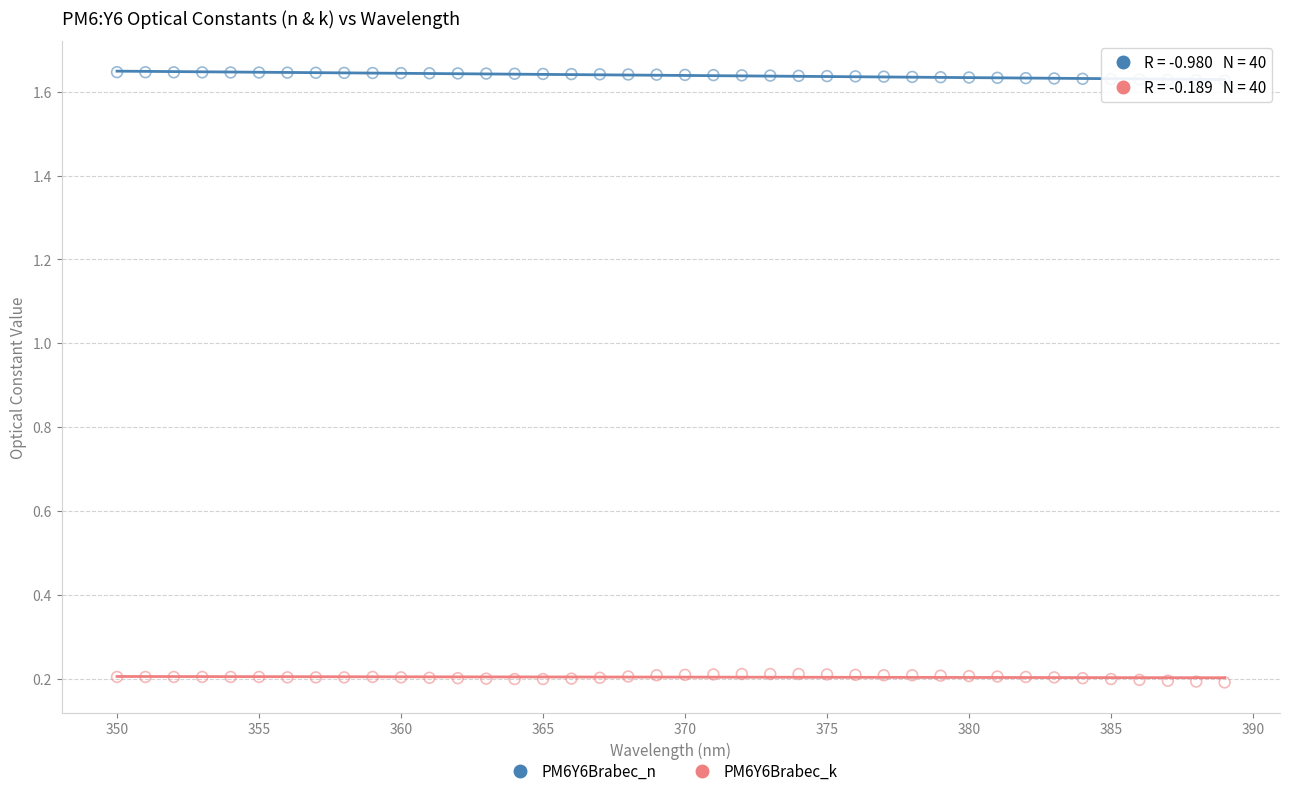

Which series reaches the maximum Y coordinate?

PM6Y6Brabec_n